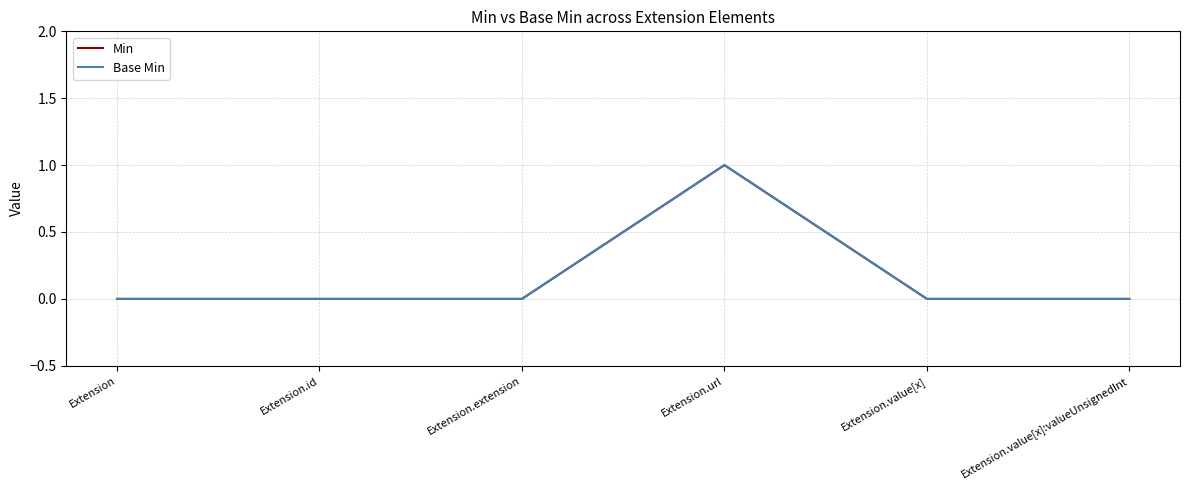

Is the value of Base Min at Extension.id greater than the value of Min at Extension.extension?

No